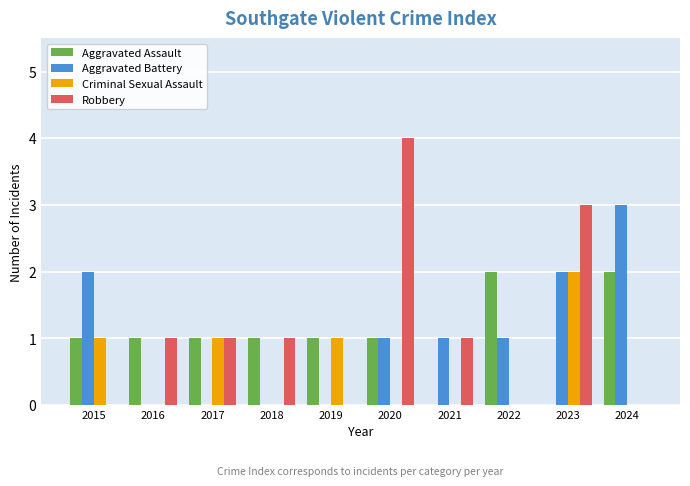

What are all the series names shown in the legend?

Aggravated Assault, Aggravated Battery, Criminal Sexual Assault, Robbery